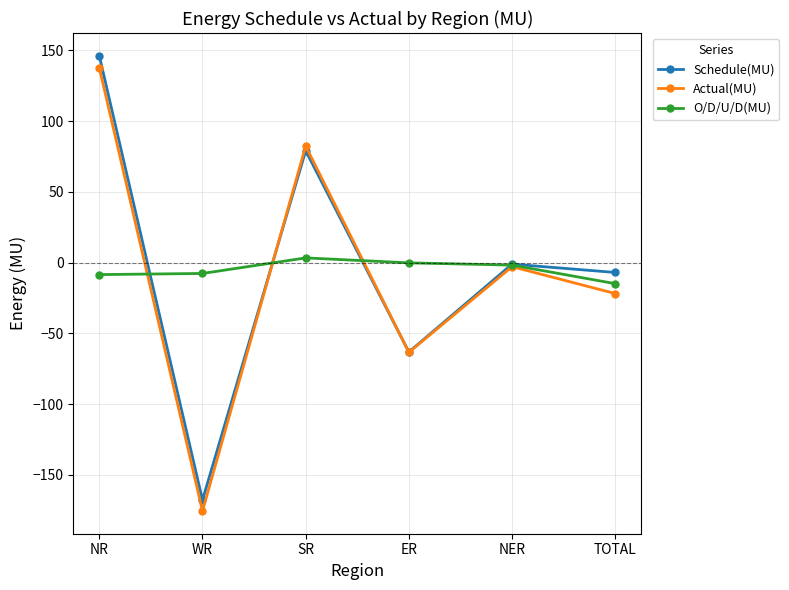

What is the difference between the maximum and minimum values in the Actual(MU) series?

313.1